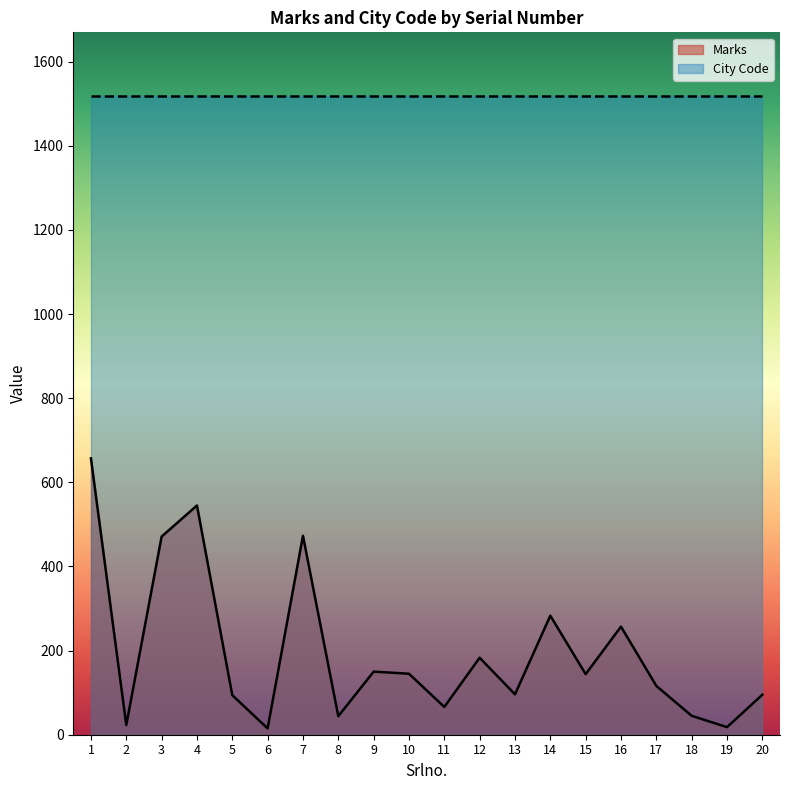

What is the maximum value shown in the chart?

1518